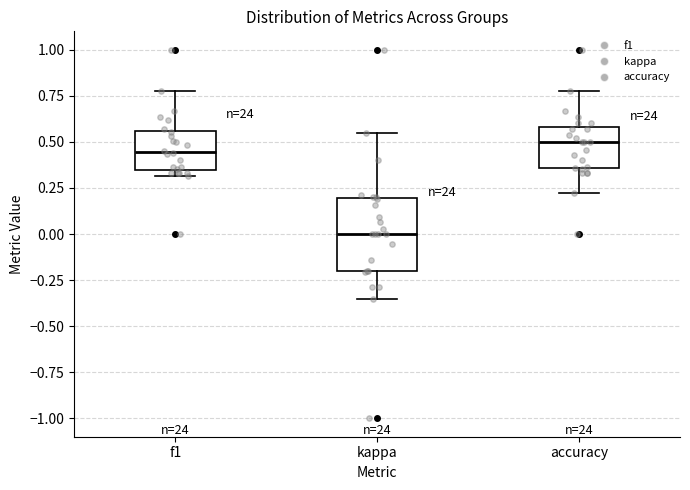

Reading left to right, read every box against the y-axis: the position of its median line, the range the box covers, and the ends of its whiskers. The values are not printed on the chart, so give them approximately, as read against the axis.

f1: median 0.45, box 0.35 to 0.55, whiskers 0.30 to 0.80
kappa: median 0.00, box -0.20 to 0.20, whiskers -0.35 to 0.55
accuracy: median 0.50, box 0.35 to 0.60, whiskers 0.20 to 0.80